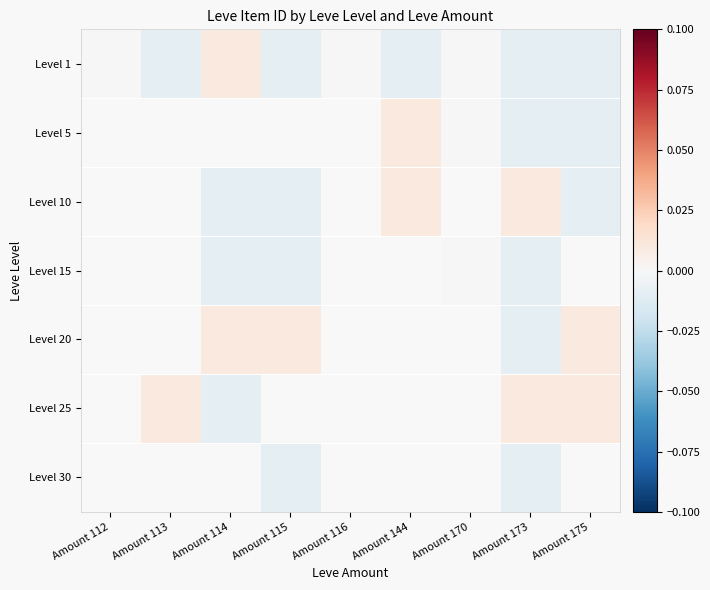

Count the number of data series in this chart.

7